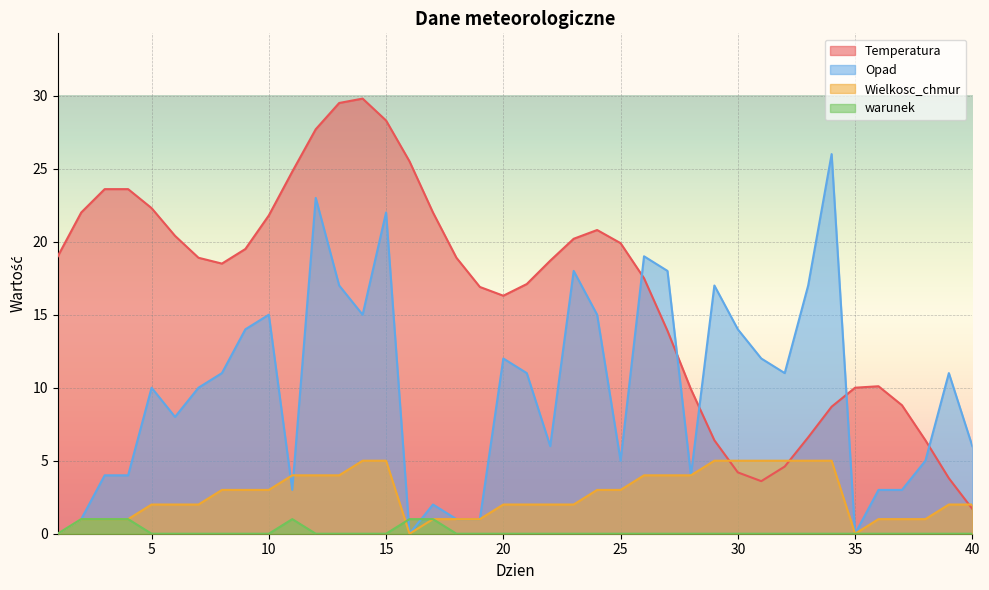

Between 30 and 17, which is larger?

17